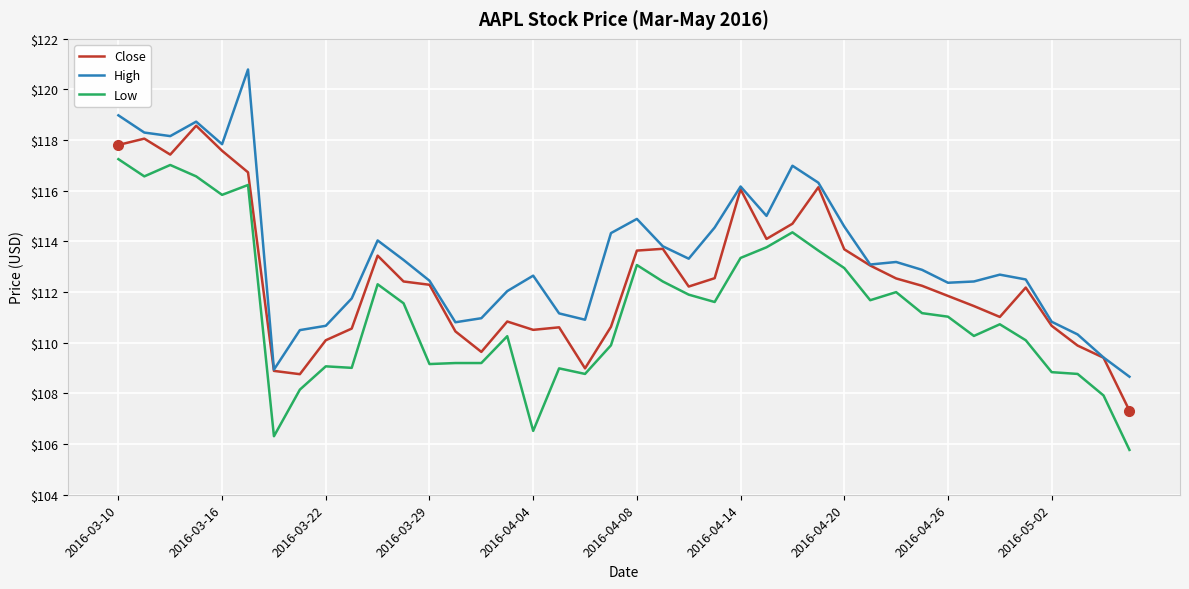

How many series are shown in this chart?

3